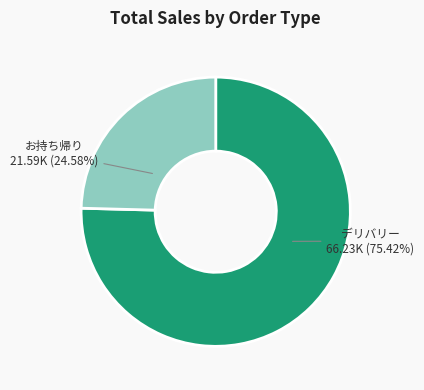

Rank the categories by value from highest to lowest.

デリバリー, お持ち帰り